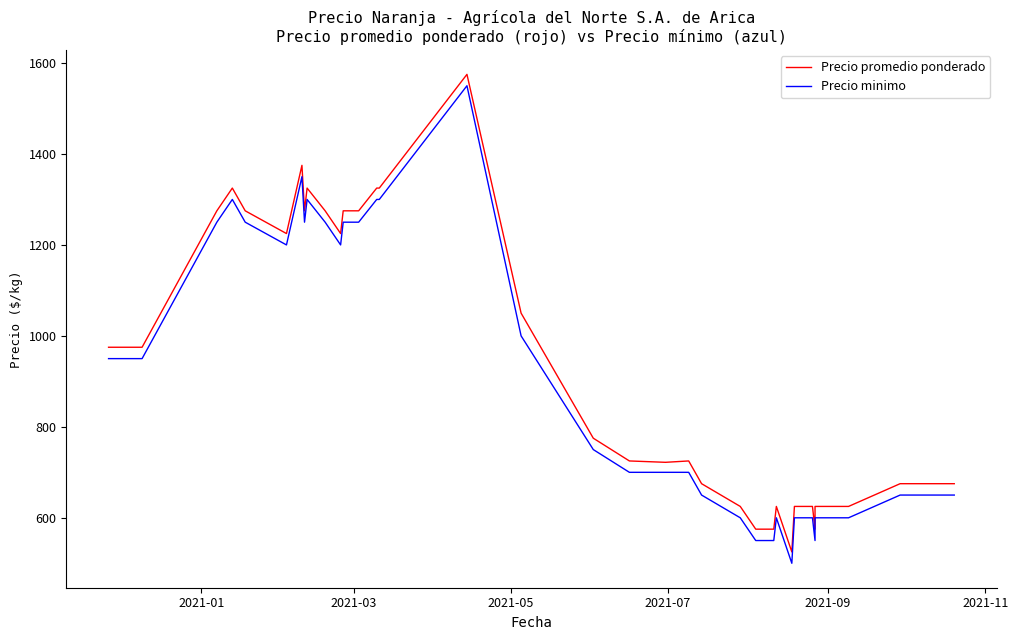

What is the minimum value shown in the chart?

500